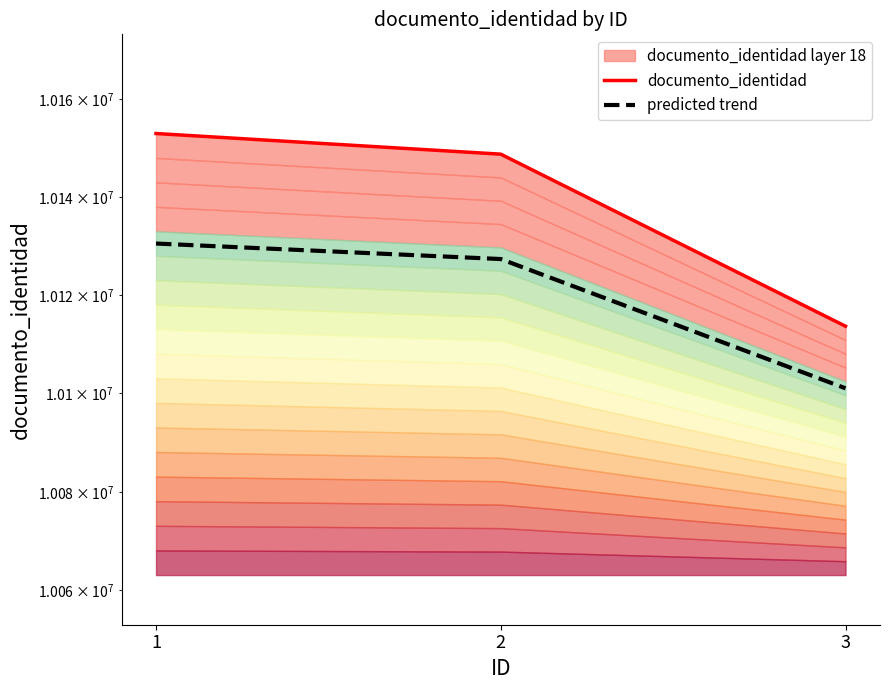

Reading right to left, what are all the values shown in this chart?

documento_identidad: 10113685.0	10148807.0	10153029.0
predicted trend: 10101042.9	10127384.4	10130550.9